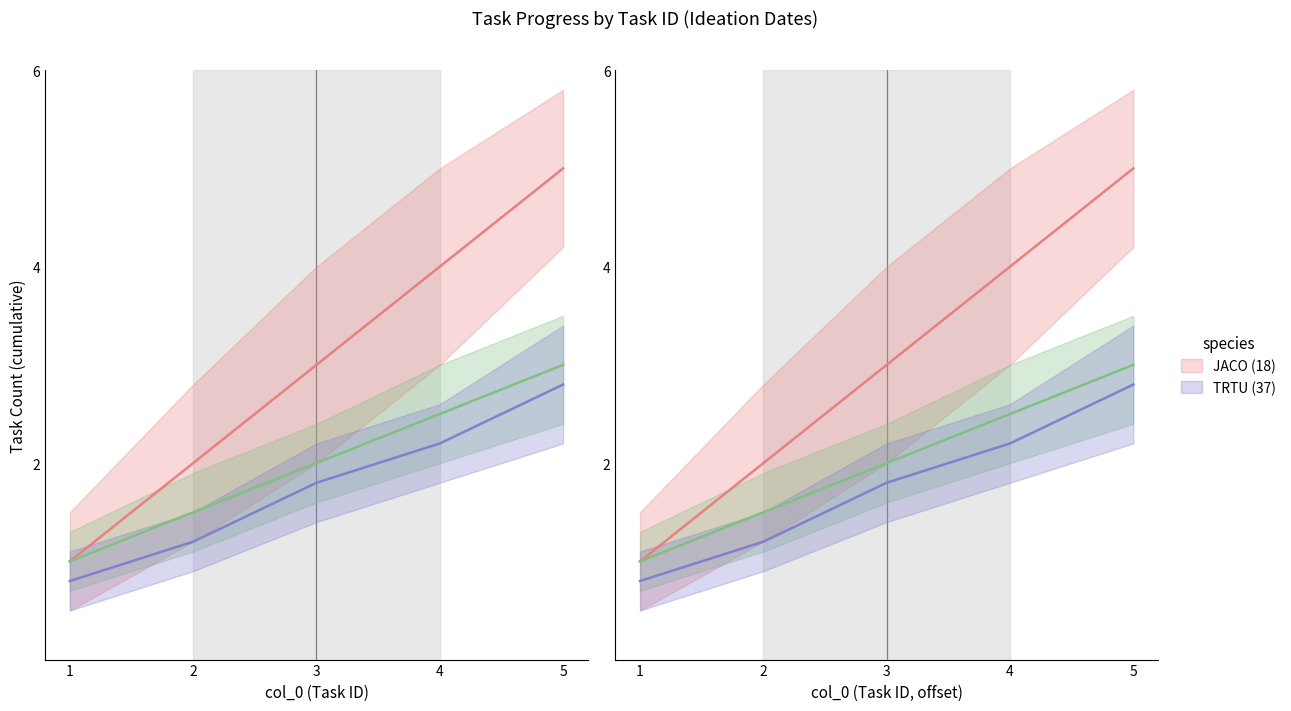

At which category is the sum across all series the highest?

5